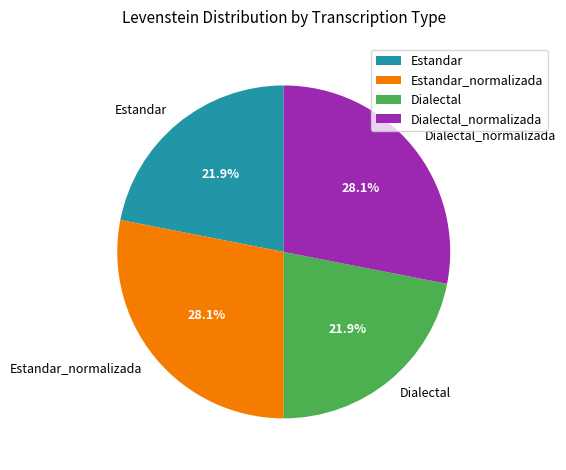

What percentage is the Estandar_normalizada slice, to the nearest percent?

28%